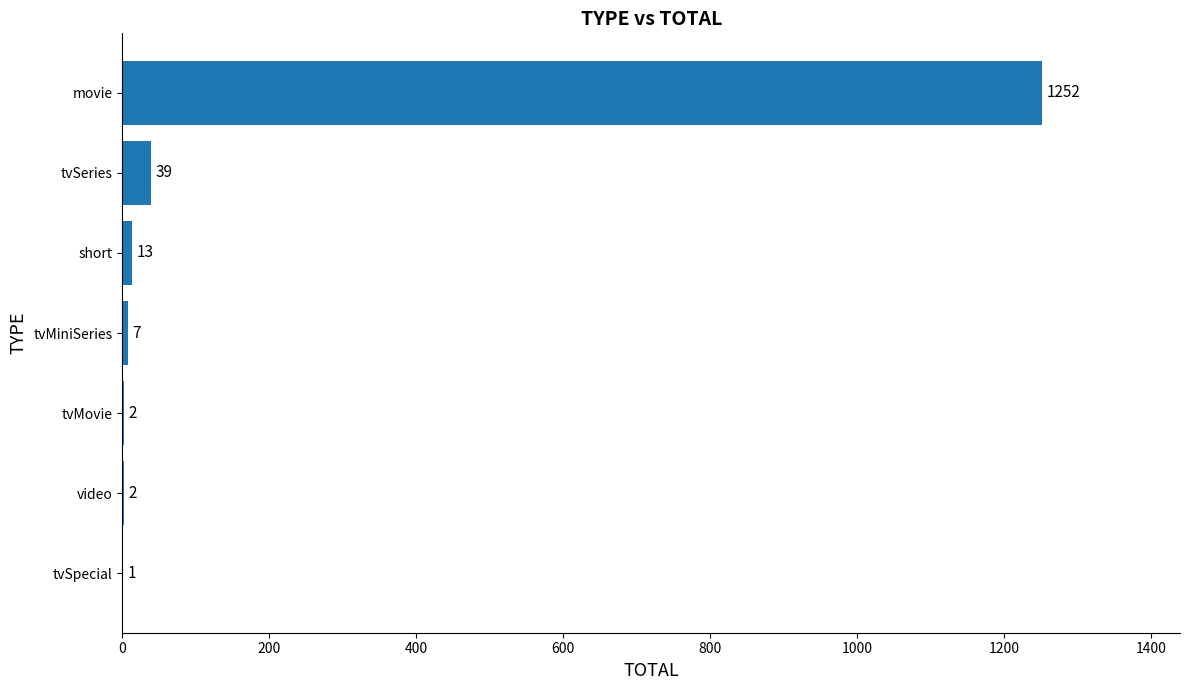

What is the maximum value shown in the chart?

1252